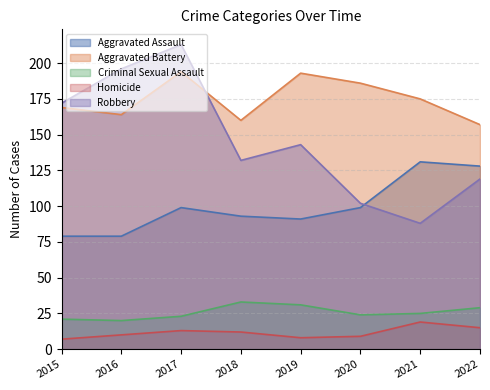

How many interior local peaks does the Robbery series have?

2